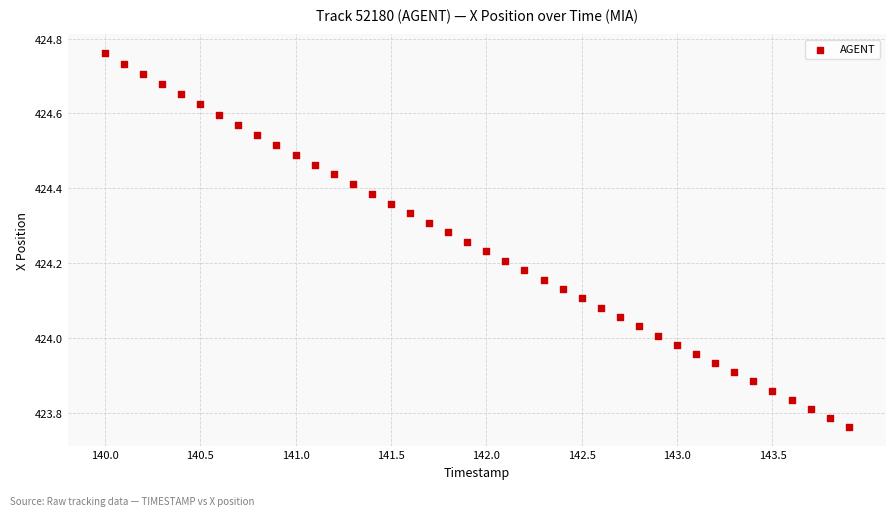

What is the range of Y values (max minus min)?

1.0